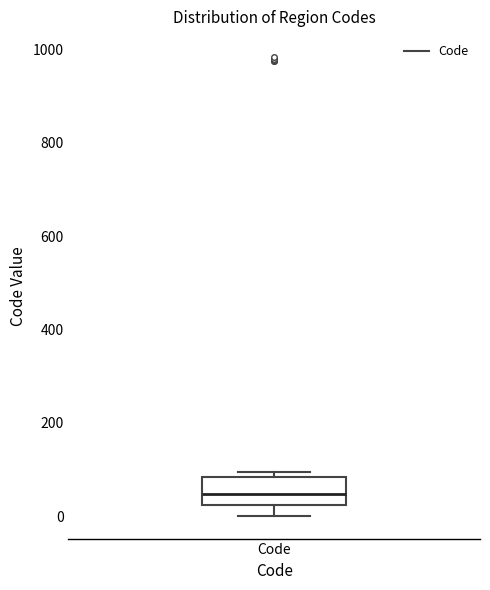

Where does the lower whisker of the box for Code end on the y-axis? The values are not printed on the chart, so give them approximately, as read against the axis.

0